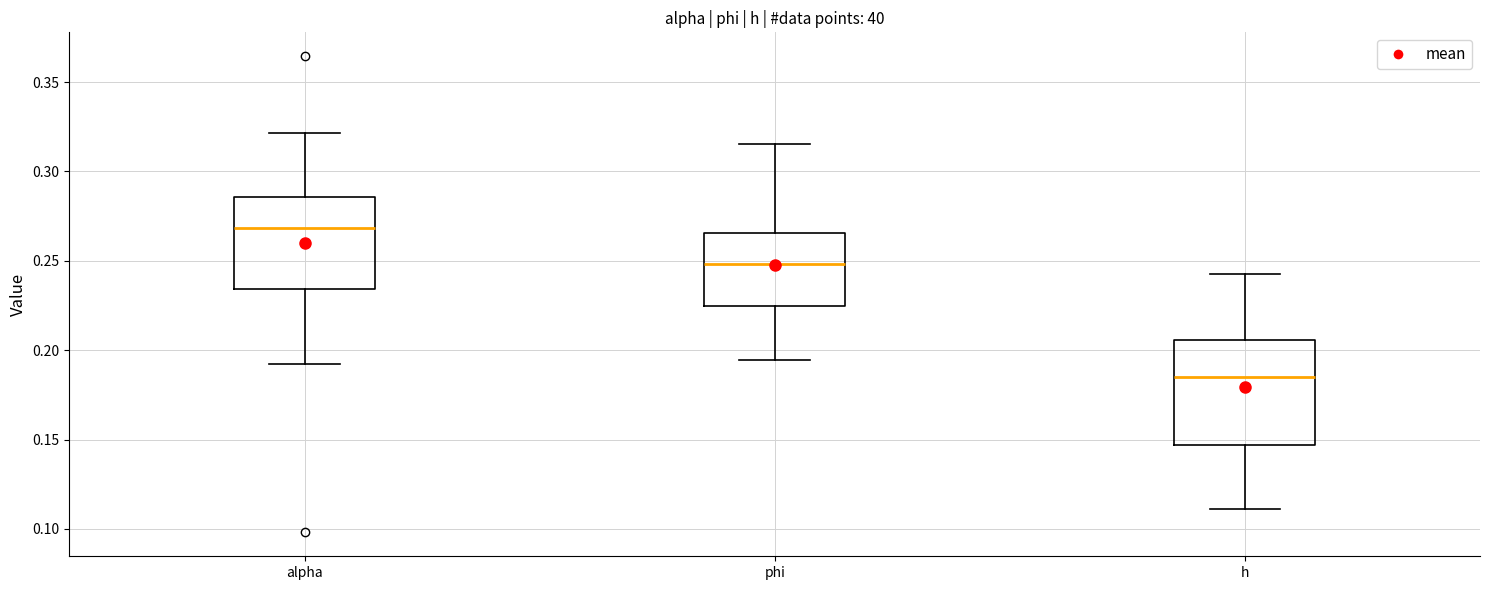

Reading left to right, read every box against the y-axis: the position of its median line, the range the box covers, and the ends of its whiskers. The values are not printed on the chart, so give them approximately, as read against the axis.

alpha: median 0.270, box 0.235 to 0.285, whiskers 0.190 to 0.320
phi: median 0.250, box 0.225 to 0.265, whiskers 0.195 to 0.315
h: median 0.185, box 0.145 to 0.205, whiskers 0.110 to 0.245